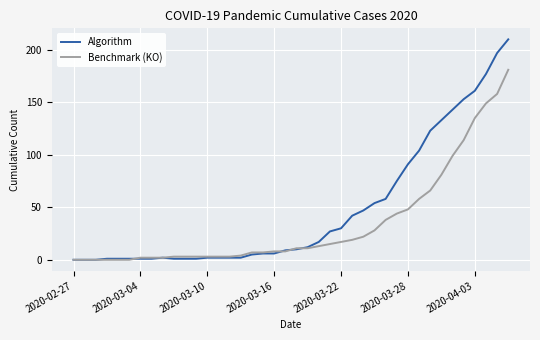

Rank the series by their maximum value, from highest to lowest.

Algorithm, Benchmark (KO)